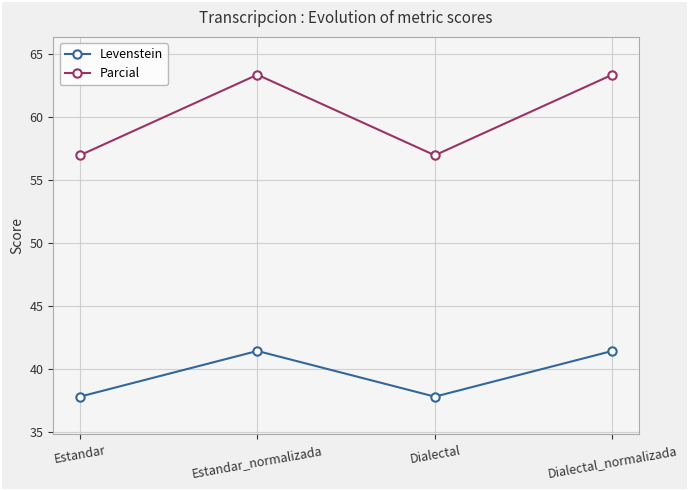

True or false: Parcial has a value of 63.3 at Dialectal_normalizada.

True